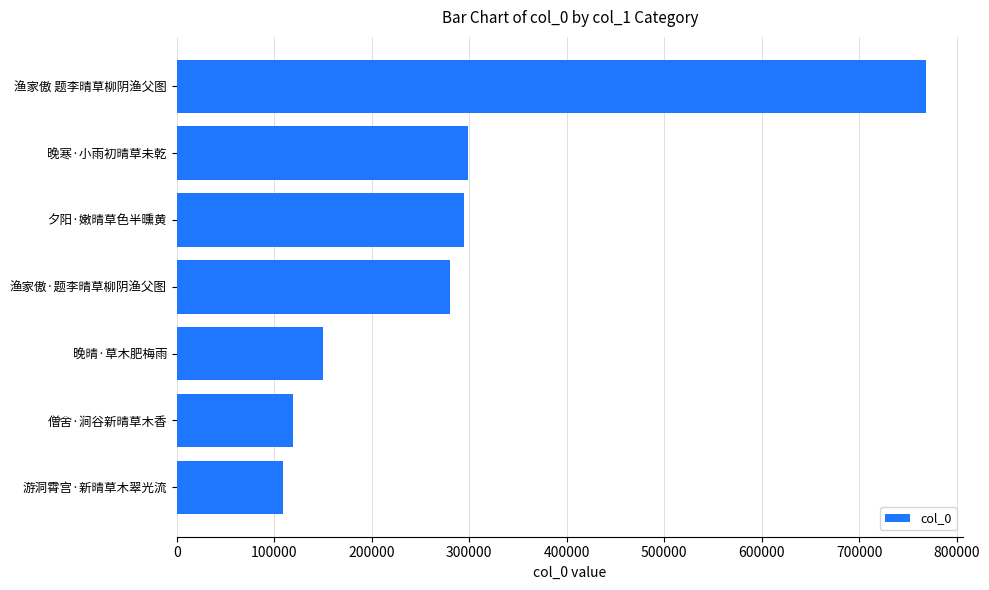

What is the difference between the maximum and minimum values?

658668